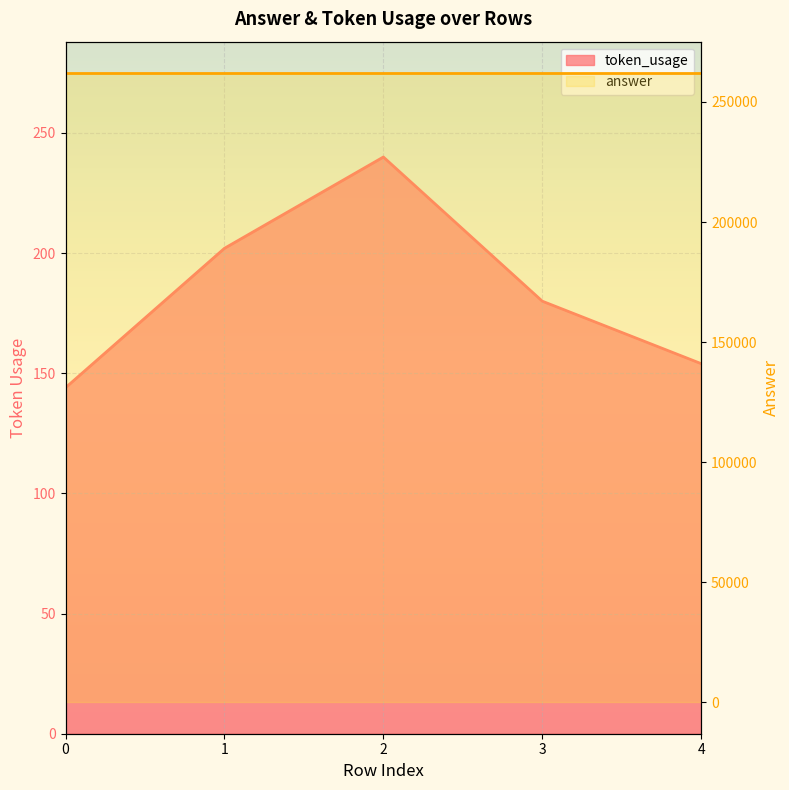

The chart shows a value of 202 at 1. True or false?

True